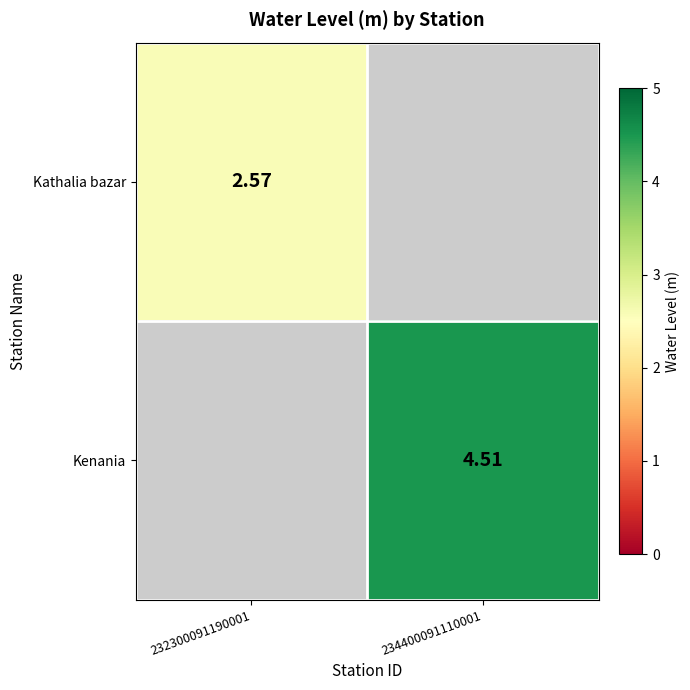

At how many categories does at least one series exceed 4?

1